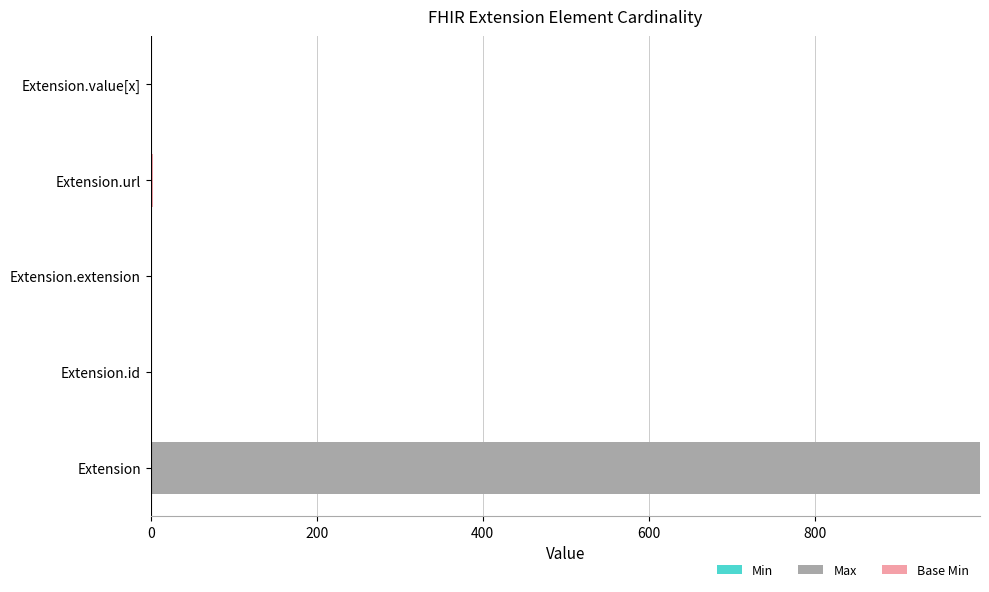

At which category is the sum across all series the highest?

Extension